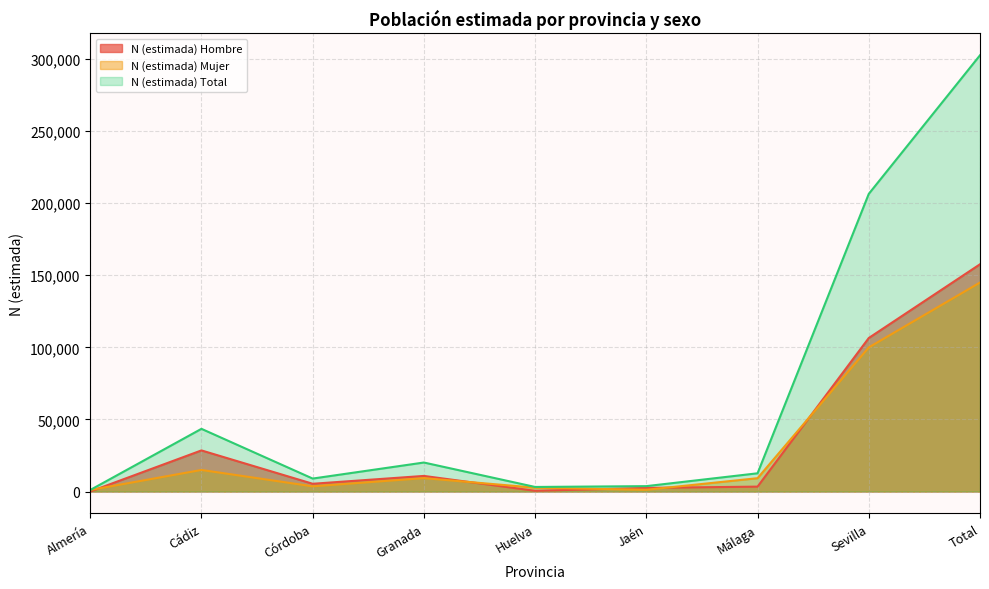

In N (estimada) Hombre, how many points are higher than both neighbors (excluding endpoints)?

2